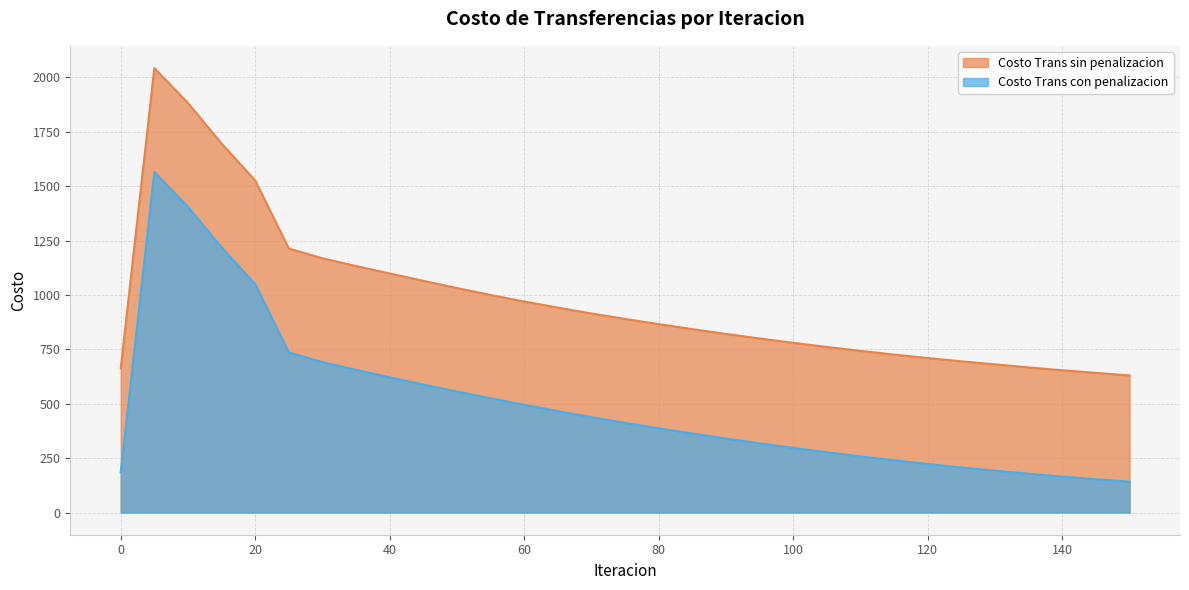

What is the total value across all series at 15?

2914.6